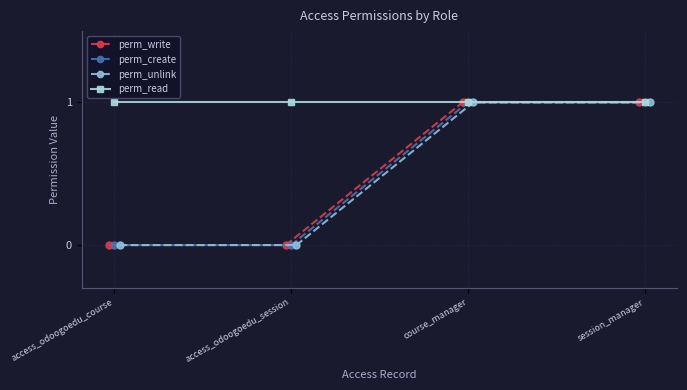

Which series has the widest spread of values?

perm_write